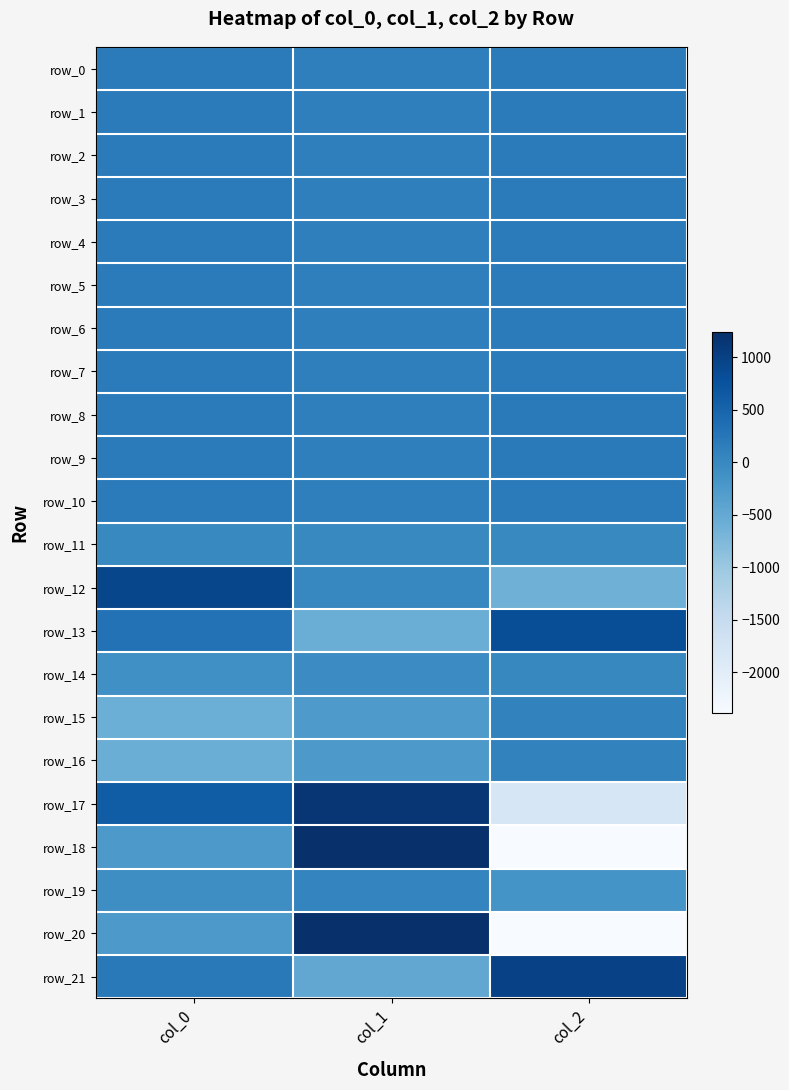

The row_2 series shows 328.9 at col_0. True or false?

False